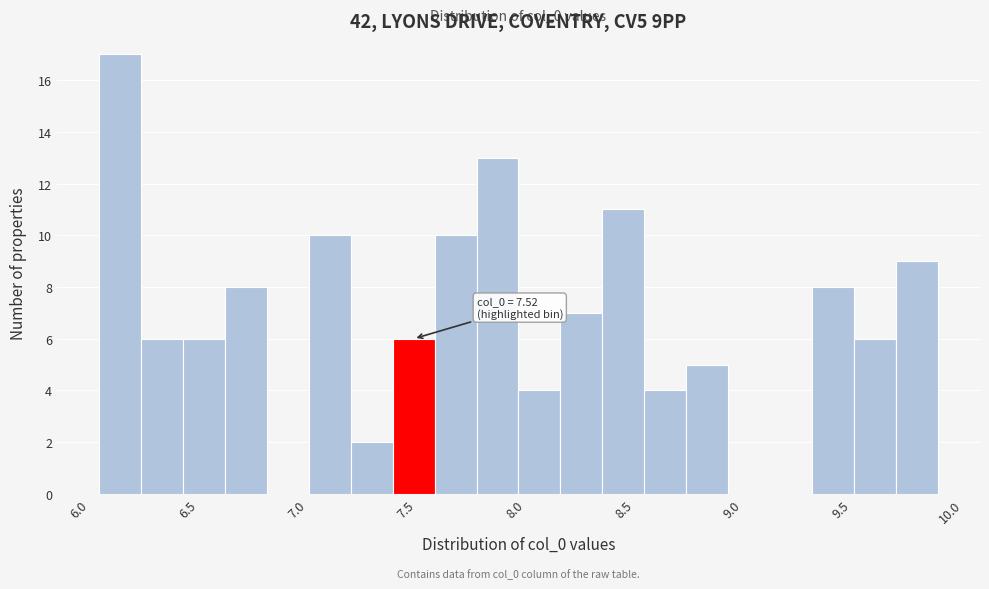

Read against the x-axis, roughly where is the centre of the tallest bar?

6.20